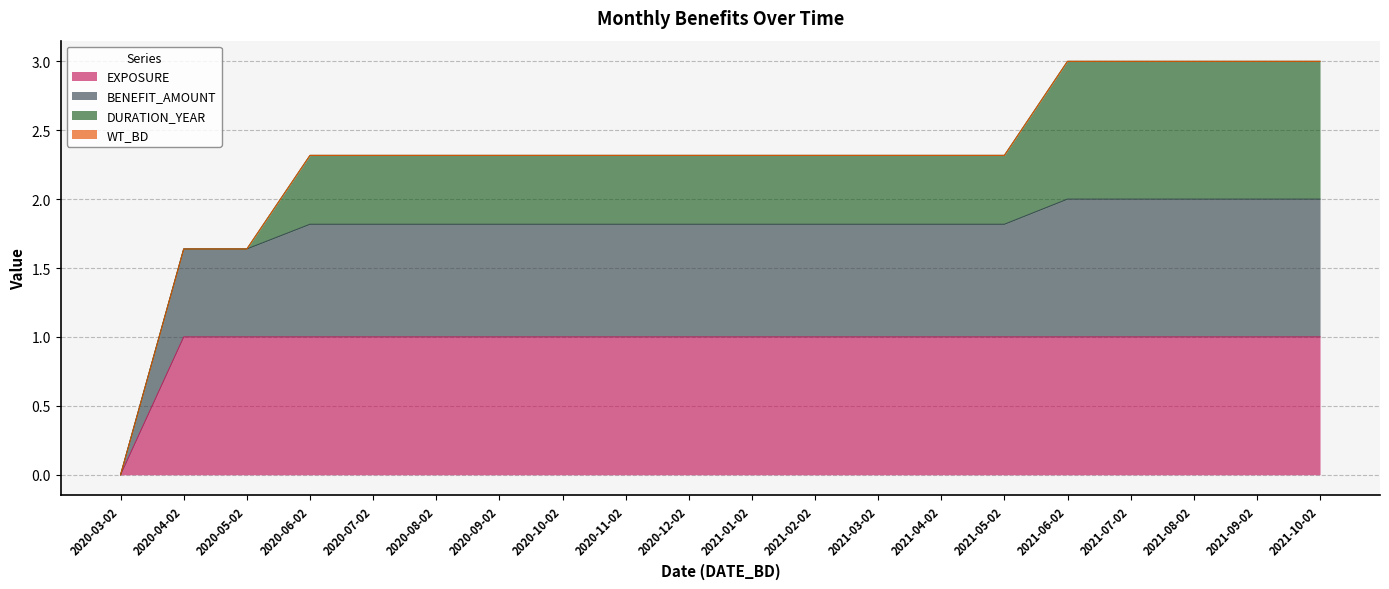

What is the label of the 7th point from the left?

2020-09-02